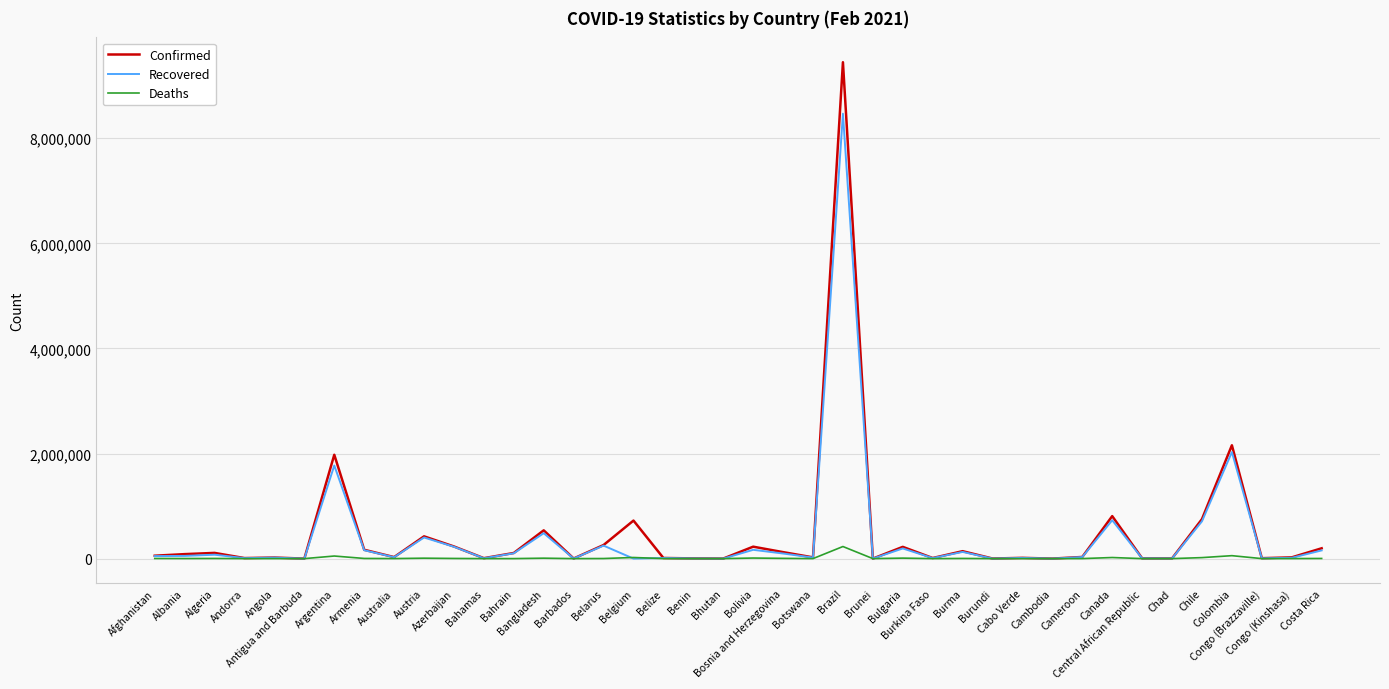

List the series in order of their peak value, lowest first.

Deaths, Recovered, Confirmed